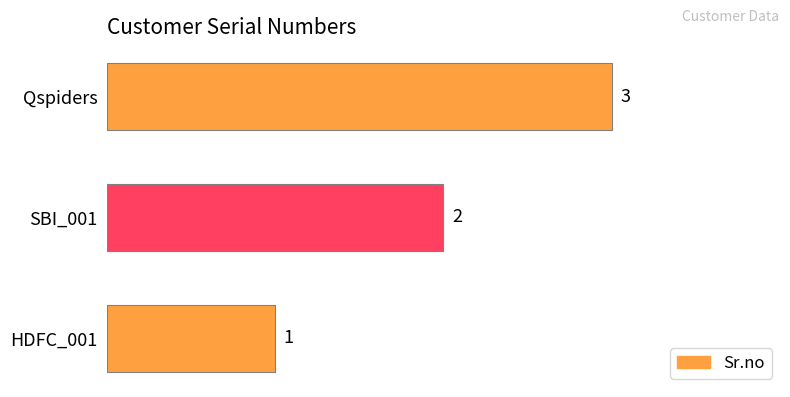

How many values are below 2?

1